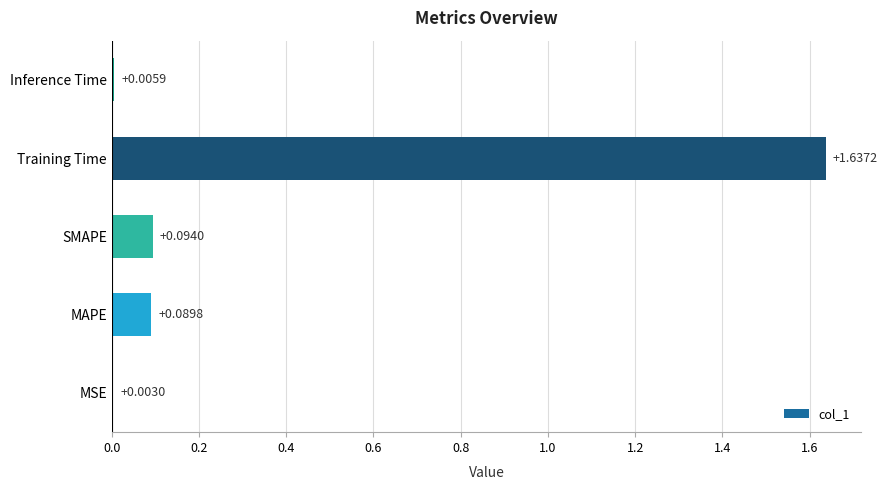

Count the number of categories in the chart.

5